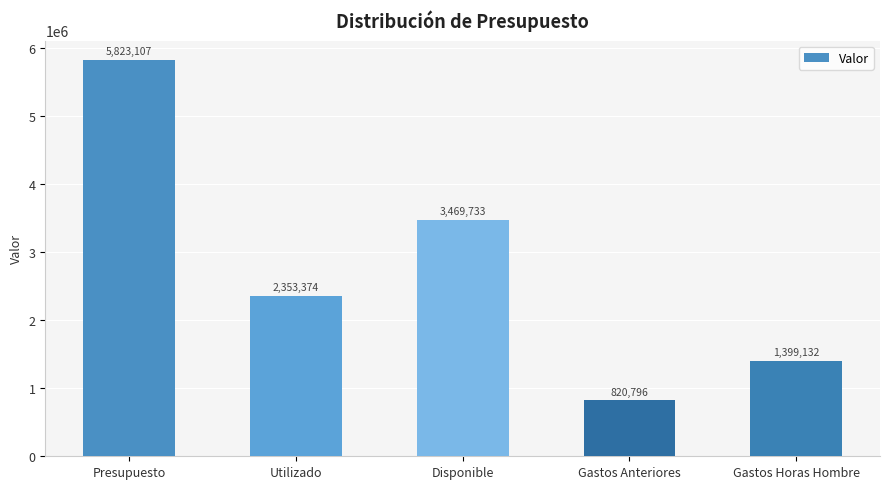

Does the chart contain any negative values?

No